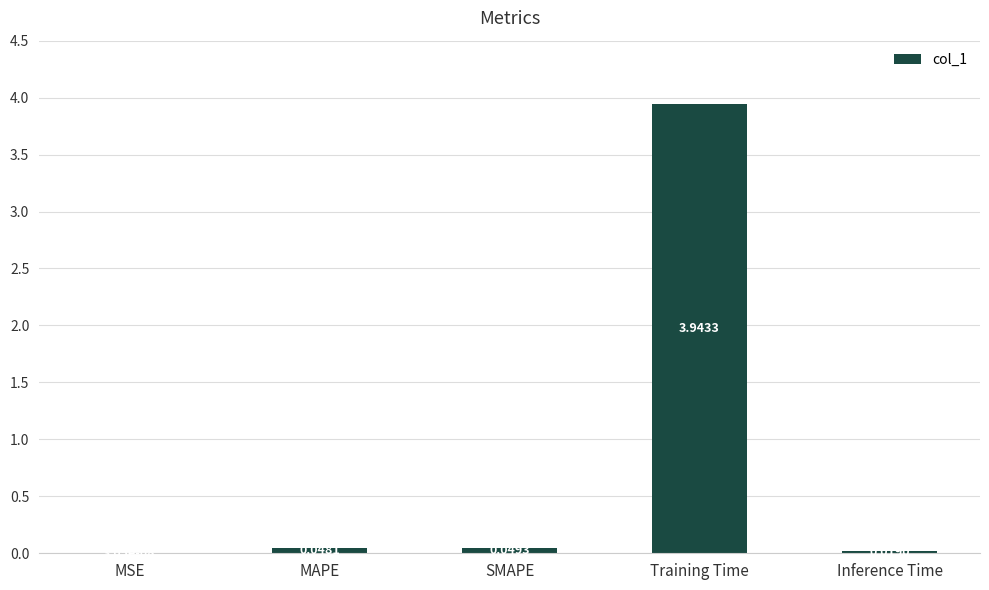

Which has a higher value, MAPE or SMAPE?

SMAPE